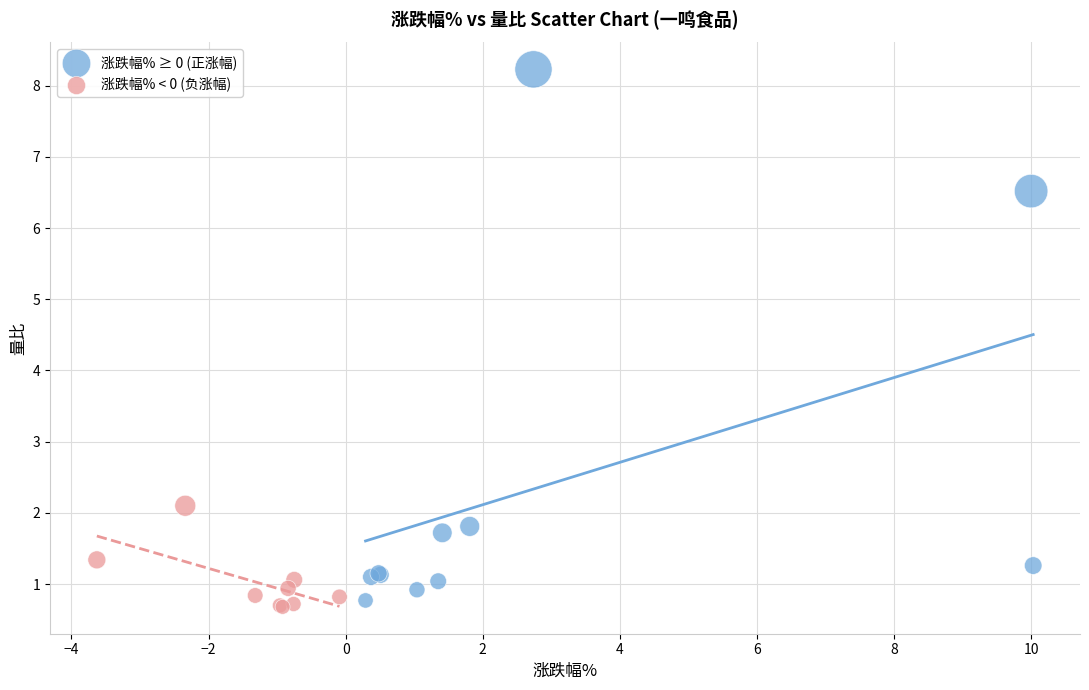

Which series has the widest spread of Y values?

涨跌幅% ≥ 0 (正涨幅)